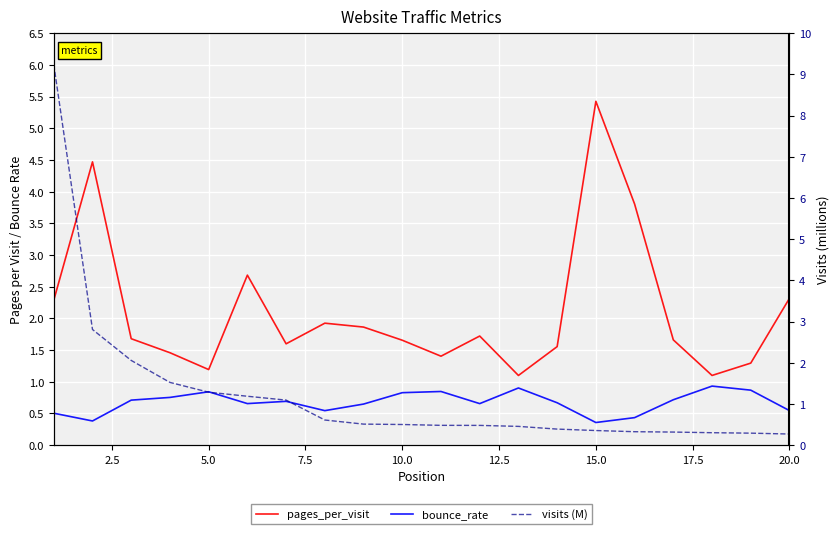

Which series has the largest range (max minus min)?

visits (M)